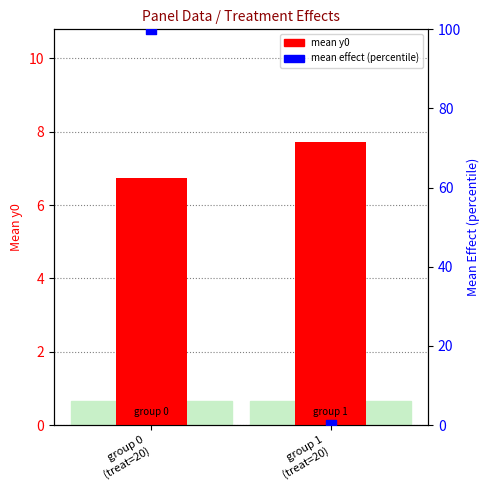

Which series reaches the maximum Y coordinate?

mean effect (pct)